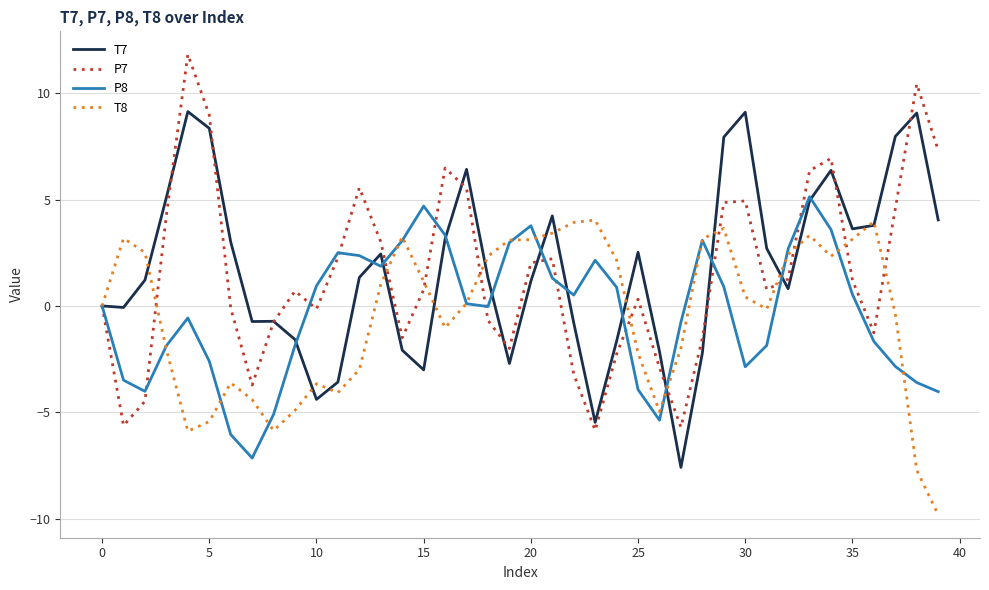

True or false: T8 has more than 0 points higher than both neighbors.

True